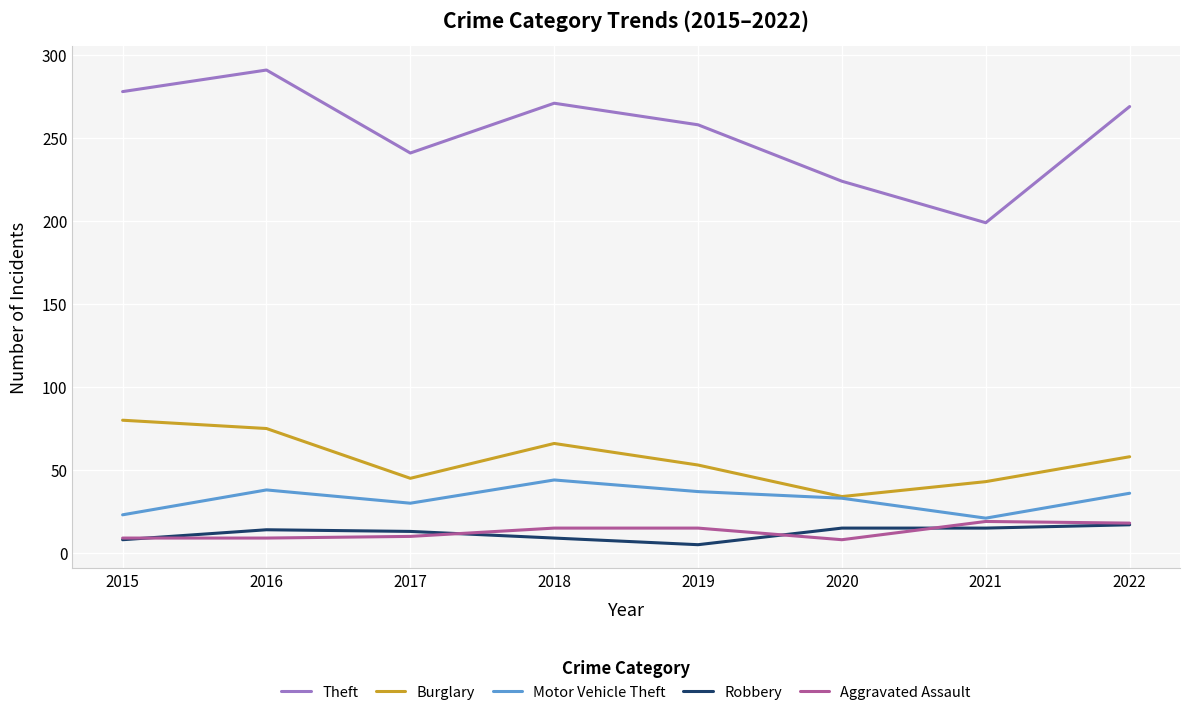

Is it true that Theft equals 258 at 2019?

True